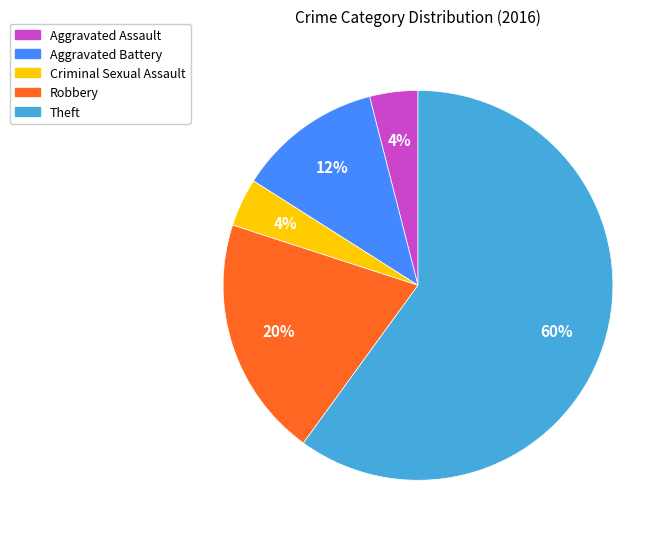

Does any single category account for the majority?

Yes